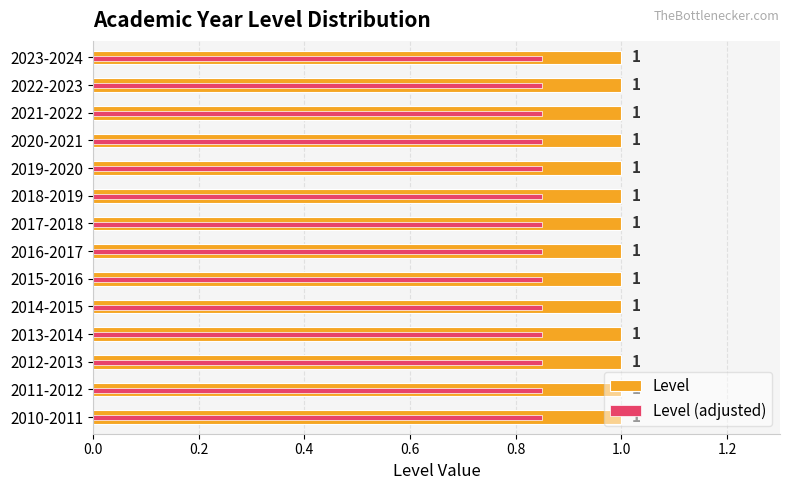

What is the lowest value of the Level series?

1.0